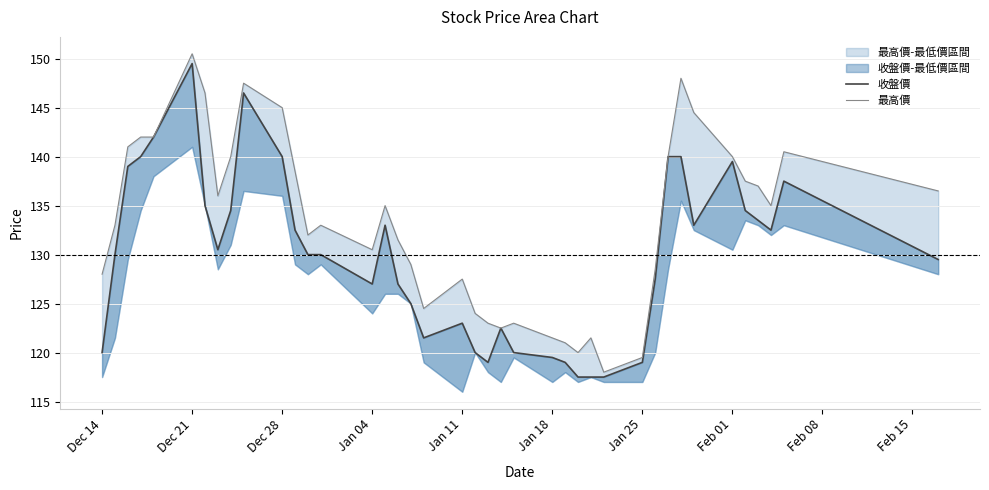

Between Jan 11 and Feb 15, which series saw the biggest shift?

最高價